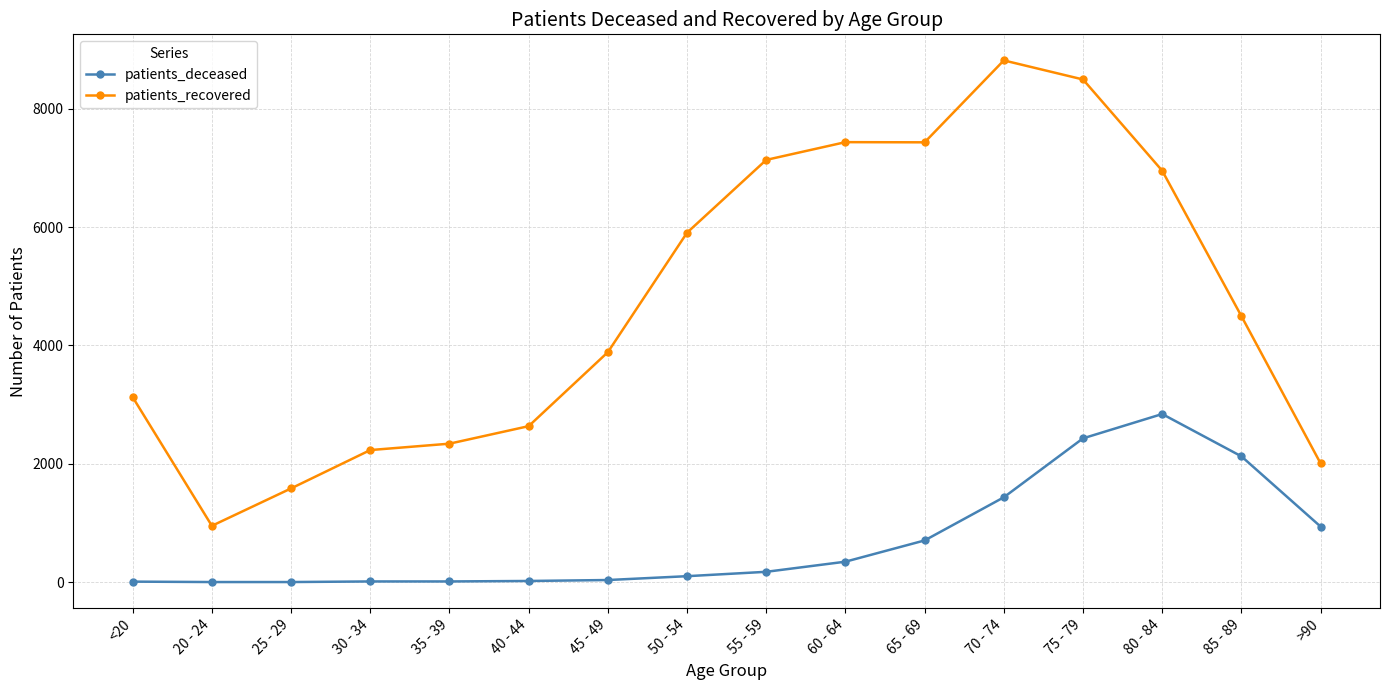

How many lines are shown in the chart?

2